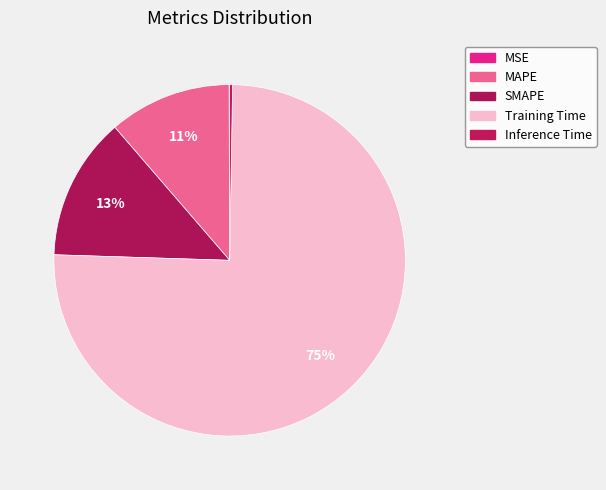

Combined, do SMAPE and MSE account for over 50%?

No